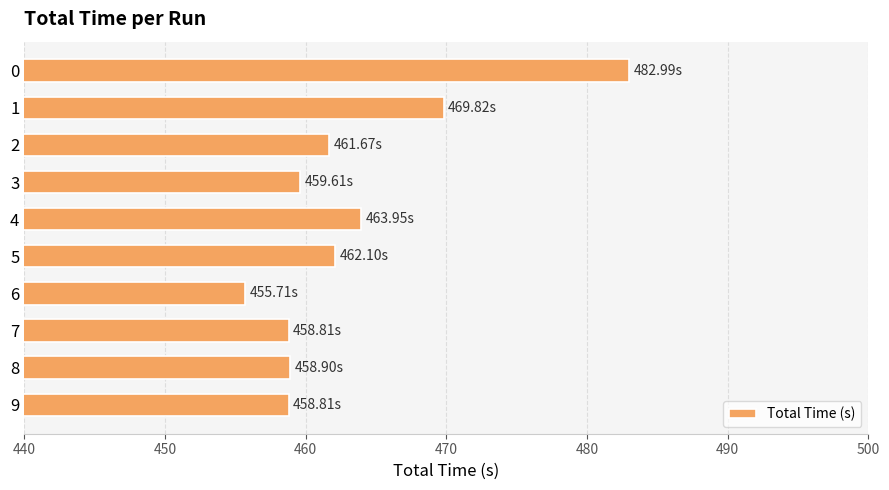

How many distinct data groups are displayed?

1